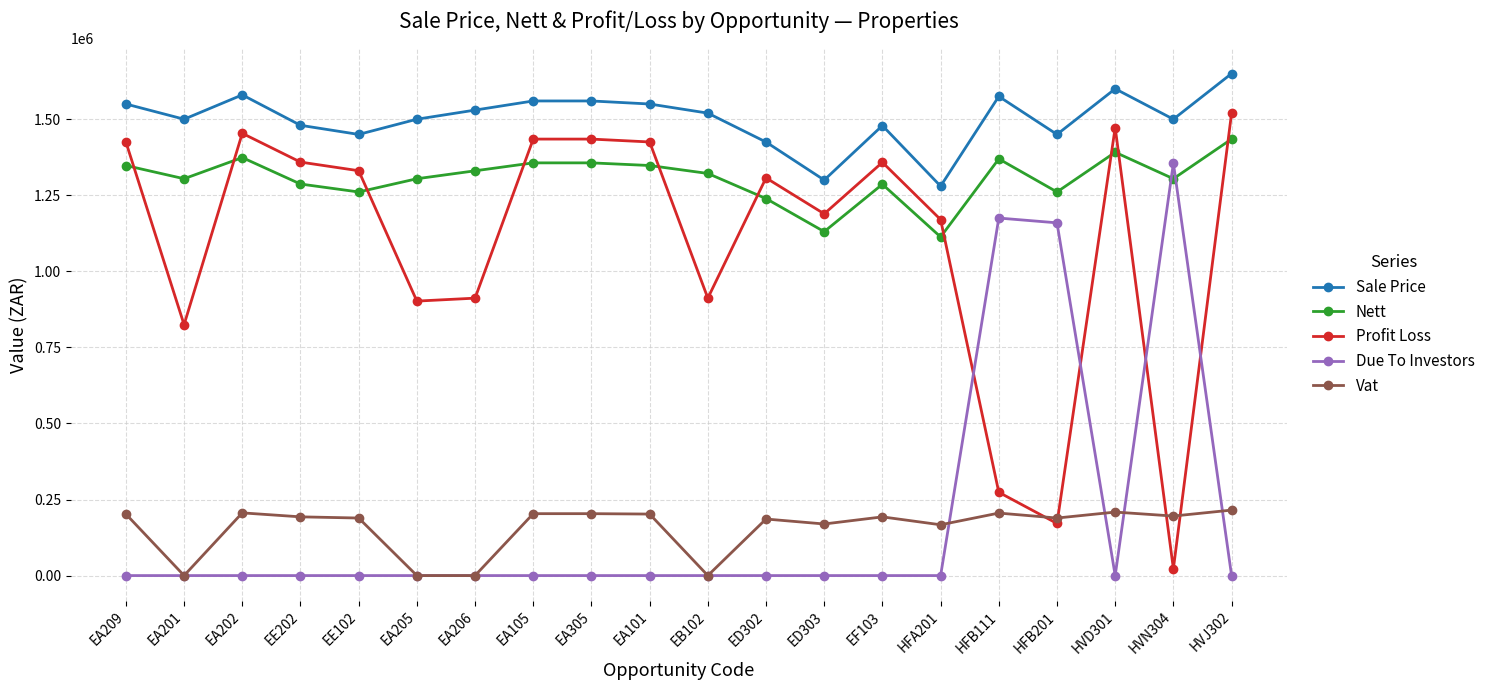

Rank the series by their maximum value, from lowest to highest.

Vat, Due To Investors, Nett, Profit Loss, Sale Price